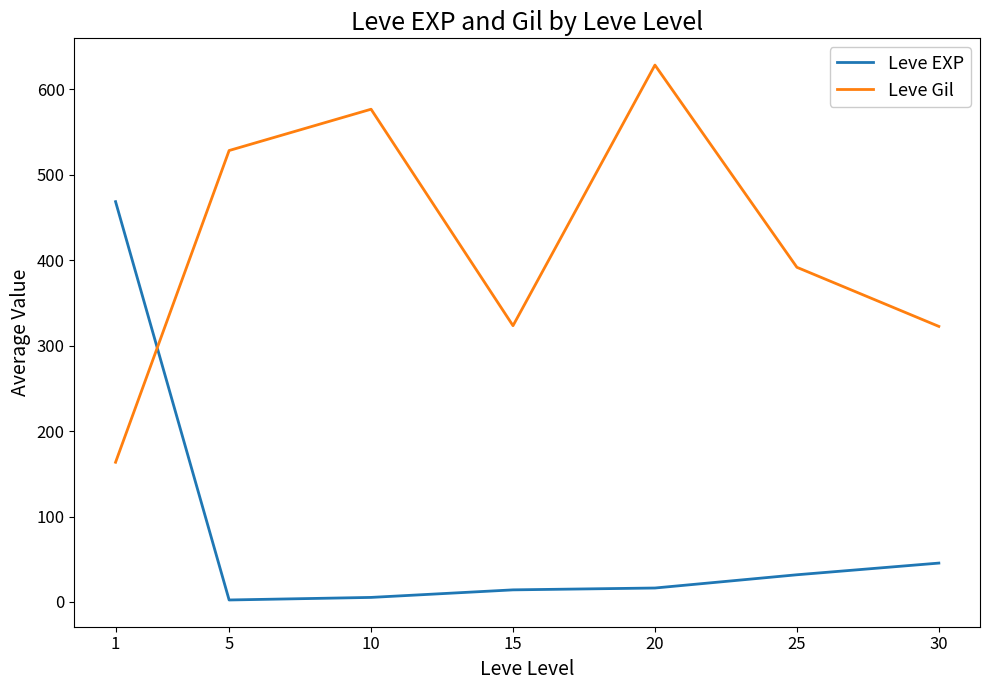

What is the total value across all series at 1?

632.0